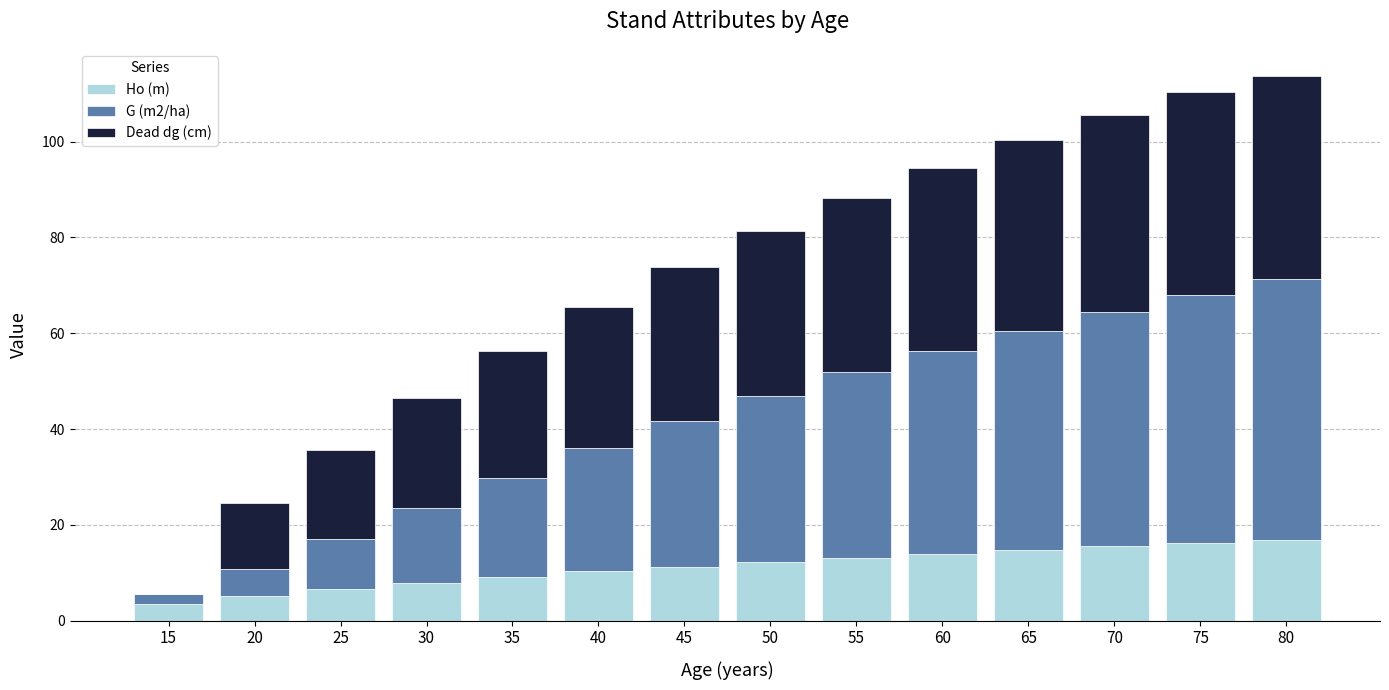

How many data points in Ho (m) are above 12?

7